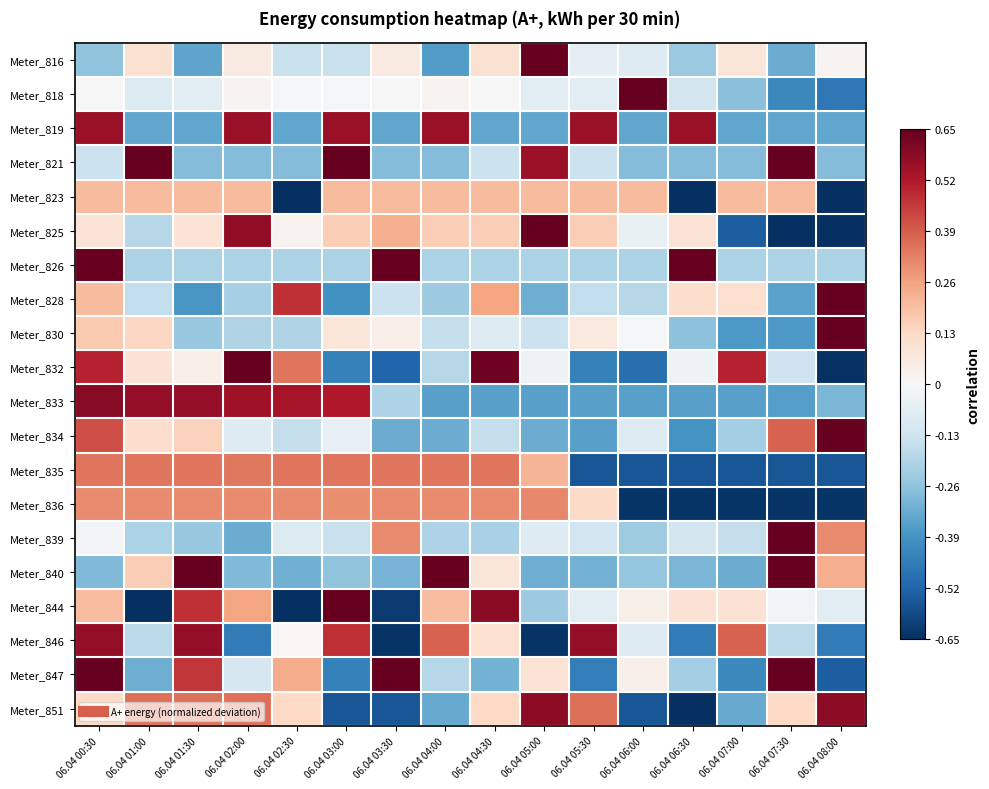

Reading left to right, extract all data points from this chart.

Meter_816: 06.04 00:30=-0.4	06.04 01:00=0.2	06.04 01:30=-0.5	06.04 02:00=0.1	06.04 02:30=-0.2	06.04 03:00=-0.2	06.04 03:30=0.1	06.04 04:00=-0.6	06.04 04:30=0.2	06.04 05:00=1.0	06.04 05:30=-0.1	06.04 06:00=-0.1	06.04 06:30=-0.4	06.04 07:00=0.1	06.04 07:30=-0.5	06.04 08:00=0.0
Meter_818: 06.04 00:30=0.0	06.04 01:00=-0.1	06.04 01:30=-0.1	06.04 02:00=0.0	06.04 02:30=-0.0	06.04 03:00=-0.0	06.04 03:30=0.0	06.04 04:00=0.0	06.04 04:30=0.0	06.04 05:00=-0.1	06.04 05:30=-0.1	06.04 06:00=1.0	06.04 06:30=-0.2	06.04 07:00=-0.4	06.04 07:30=-0.6	06.04 08:00=-0.7
Meter_819: 06.04 00:30=0.9	06.04 01:00=-0.5	06.04 01:30=-0.5	06.04 02:00=0.9	06.04 02:30=-0.5	06.04 03:00=0.9	06.04 03:30=-0.5	06.04 04:00=0.9	06.04 04:30=-0.5	06.04 05:00=-0.5	06.04 05:30=0.9	06.04 06:00=-0.5	06.04 06:30=0.9	06.04 07:00=-0.5	06.04 07:30=-0.5	06.04 08:00=-0.5
Meter_821: 06.04 00:30=-0.2	06.04 01:00=1.0	06.04 01:30=-0.4	06.04 02:00=-0.4	06.04 02:30=-0.4	06.04 03:00=1.0	06.04 03:30=-0.4	06.04 04:00=-0.4	06.04 04:30=-0.2	06.04 05:00=0.9	06.04 05:30=-0.2	06.04 06:00=-0.4	06.04 06:30=-0.4	06.04 07:00=-0.4	06.04 07:30=1.0	06.04 08:00=-0.4
Meter_823: 06.04 00:30=0.3	06.04 01:00=0.3	06.04 01:30=0.3	06.04 02:00=0.3	06.04 02:30=-1.0	06.04 03:00=0.3	06.04 03:30=0.3	06.04 04:00=0.3	06.04 04:30=0.3	06.04 05:00=0.3	06.04 05:30=0.3	06.04 06:00=0.3	06.04 06:30=-1.0	06.04 07:00=0.3	06.04 07:30=0.3	06.04 08:00=-1.0
Meter_825: 06.04 00:30=0.1	06.04 01:00=-0.3	06.04 01:30=0.1	06.04 02:00=0.9	06.04 02:30=0.0	06.04 03:00=0.2	06.04 03:30=0.4	06.04 04:00=0.2	06.04 04:30=0.2	06.04 05:00=1.0	06.04 05:30=0.2	06.04 06:00=-0.1	06.04 06:30=0.1	06.04 07:00=-0.8	06.04 07:30=-1.0	06.04 08:00=-1.0
Meter_826: 06.04 00:30=1.0	06.04 01:00=-0.3	06.04 01:30=-0.3	06.04 02:00=-0.3	06.04 02:30=-0.3	06.04 03:00=-0.3	06.04 03:30=1.0	06.04 04:00=-0.3	06.04 04:30=-0.3	06.04 05:00=-0.3	06.04 05:30=-0.3	06.04 06:00=-0.3	06.04 06:30=1.0	06.04 07:00=-0.3	06.04 07:30=-0.3	06.04 08:00=-0.3
Meter_828: 06.04 00:30=0.3	06.04 01:00=-0.2	06.04 01:30=-0.6	06.04 02:00=-0.3	06.04 02:30=0.7	06.04 03:00=-0.6	06.04 03:30=-0.2	06.04 04:00=-0.4	06.04 04:30=0.4	06.04 05:00=-0.5	06.04 05:30=-0.2	06.04 06:00=-0.3	06.04 06:30=0.2	06.04 07:00=0.2	06.04 07:30=-0.5	06.04 08:00=1.0
Meter_830: 06.04 00:30=0.3	06.04 01:00=0.2	06.04 01:30=-0.4	06.04 02:00=-0.3	06.04 02:30=-0.3	06.04 03:00=0.1	06.04 03:30=0.1	06.04 04:00=-0.2	06.04 04:30=-0.1	06.04 05:00=-0.2	06.04 05:30=0.1	06.04 06:00=-0.0	06.04 06:30=-0.4	06.04 07:00=-0.6	06.04 07:30=-0.6	06.04 08:00=1.0
Meter_832: 06.04 00:30=0.8	06.04 01:00=0.1	06.04 01:30=0.1	06.04 02:00=1.0	06.04 02:30=0.5	06.04 03:00=-0.7	06.04 03:30=-0.8	06.04 04:00=-0.3	06.04 04:30=1.0	06.04 05:00=-0.0	06.04 05:30=-0.7	06.04 06:00=-0.8	06.04 06:30=-0.0	06.04 07:00=0.8	06.04 07:30=-0.2	06.04 08:00=-1.0
Meter_833: 06.04 00:30=0.9	06.04 01:00=0.9	06.04 01:30=0.9	06.04 02:00=0.8	06.04 02:30=0.8	06.04 03:00=0.8	06.04 03:30=-0.3	06.04 04:00=-0.5	06.04 04:30=-0.5	06.04 05:00=-0.5	06.04 05:30=-0.5	06.04 06:00=-0.5	06.04 06:30=-0.5	06.04 07:00=-0.5	06.04 07:30=-0.6	06.04 08:00=-0.5
Meter_834: 06.04 00:30=0.6	06.04 01:00=0.2	06.04 01:30=0.2	06.04 02:00=-0.1	06.04 02:30=-0.2	06.04 03:00=-0.1	06.04 03:30=-0.5	06.04 04:00=-0.5	06.04 04:30=-0.2	06.04 05:00=-0.5	06.04 05:30=-0.5	06.04 06:00=-0.1	06.04 06:30=-0.6	06.04 07:00=-0.3	06.04 07:30=0.6	06.04 08:00=1.0
Meter_835: 06.04 00:30=0.5	06.04 01:00=0.5	06.04 01:30=0.5	06.04 02:00=0.5	06.04 02:30=0.5	06.04 03:00=0.5	06.04 03:30=0.5	06.04 04:00=0.5	06.04 04:30=0.5	06.04 05:00=0.3	06.04 05:30=-0.9	06.04 06:00=-0.9	06.04 06:30=-0.9	06.04 07:00=-0.9	06.04 07:30=-0.9	06.04 08:00=-0.9
Meter_836: 06.04 00:30=0.5	06.04 01:00=0.5	06.04 01:30=0.5	06.04 02:00=0.5	06.04 02:30=0.5	06.04 03:00=0.5	06.04 03:30=0.5	06.04 04:00=0.5	06.04 04:30=0.5	06.04 05:00=0.5	06.04 05:30=0.2	06.04 06:00=-1.0	06.04 06:30=-1.0	06.04 07:00=-1.0	06.04 07:30=-1.0	06.04 08:00=-1.0
Meter_839: 06.04 00:30=-0.0	06.04 01:00=-0.3	06.04 01:30=-0.4	06.04 02:00=-0.5	06.04 02:30=-0.1	06.04 03:00=-0.2	06.04 03:30=0.5	06.04 04:00=-0.3	06.04 04:30=-0.3	06.04 05:00=-0.1	06.04 05:30=-0.2	06.04 06:00=-0.4	06.04 06:30=-0.2	06.04 07:00=-0.2	06.04 07:30=1.0	06.04 08:00=0.5
Meter_840: 06.04 00:30=-0.4	06.04 01:00=0.2	06.04 01:30=1.0	06.04 02:00=-0.4	06.04 02:30=-0.5	06.04 03:00=-0.4	06.04 03:30=-0.5	06.04 04:00=1.0	06.04 04:30=0.1	06.04 05:00=-0.5	06.04 05:30=-0.5	06.04 06:00=-0.4	06.04 06:30=-0.5	06.04 07:00=-0.5	06.04 07:30=1.0	06.04 08:00=0.4
Meter_844: 06.04 00:30=0.3	06.04 01:00=-1.0	06.04 01:30=0.7	06.04 02:00=0.4	06.04 02:30=-1.0	06.04 03:00=1.0	06.04 03:30=-1.0	06.04 04:00=0.3	06.04 04:30=0.9	06.04 05:00=-0.4	06.04 05:30=-0.1	06.04 06:00=0.1	06.04 06:30=0.1	06.04 07:00=0.1	06.04 07:30=-0.0	06.04 08:00=-0.1
Meter_846: 06.04 00:30=0.9	06.04 01:00=-0.3	06.04 01:30=0.9	06.04 02:00=-0.7	06.04 02:30=0.0	06.04 03:00=0.7	06.04 03:30=-1.0	06.04 04:00=0.6	06.04 04:30=0.2	06.04 05:00=-1.0	06.04 05:30=0.9	06.04 06:00=-0.1	06.04 06:30=-0.7	06.04 07:00=0.6	06.04 07:30=-0.3	06.04 08:00=-0.7
Meter_847: 06.04 00:30=1.0	06.04 01:00=-0.5	06.04 01:30=0.7	06.04 02:00=-0.2	06.04 02:30=0.4	06.04 03:00=-0.7	06.04 03:30=1.0	06.04 04:00=-0.3	06.04 04:30=-0.5	06.04 05:00=0.1	06.04 05:30=-0.7	06.04 06:00=0.0	06.04 06:30=-0.3	06.04 07:00=-0.6	06.04 07:30=1.0	06.04 08:00=-0.8
Meter_851: 06.04 00:30=0.2	06.04 01:00=0.5	06.04 01:30=0.5	06.04 02:00=0.5	06.04 02:30=0.2	06.04 03:00=-0.9	06.04 03:30=-0.9	06.04 04:00=-0.5	06.04 04:30=0.2	06.04 05:00=0.9	06.04 05:30=0.5	06.04 06:00=-0.9	06.04 06:30=-1.0	06.04 07:00=-0.5	06.04 07:30=0.2	06.04 08:00=0.9